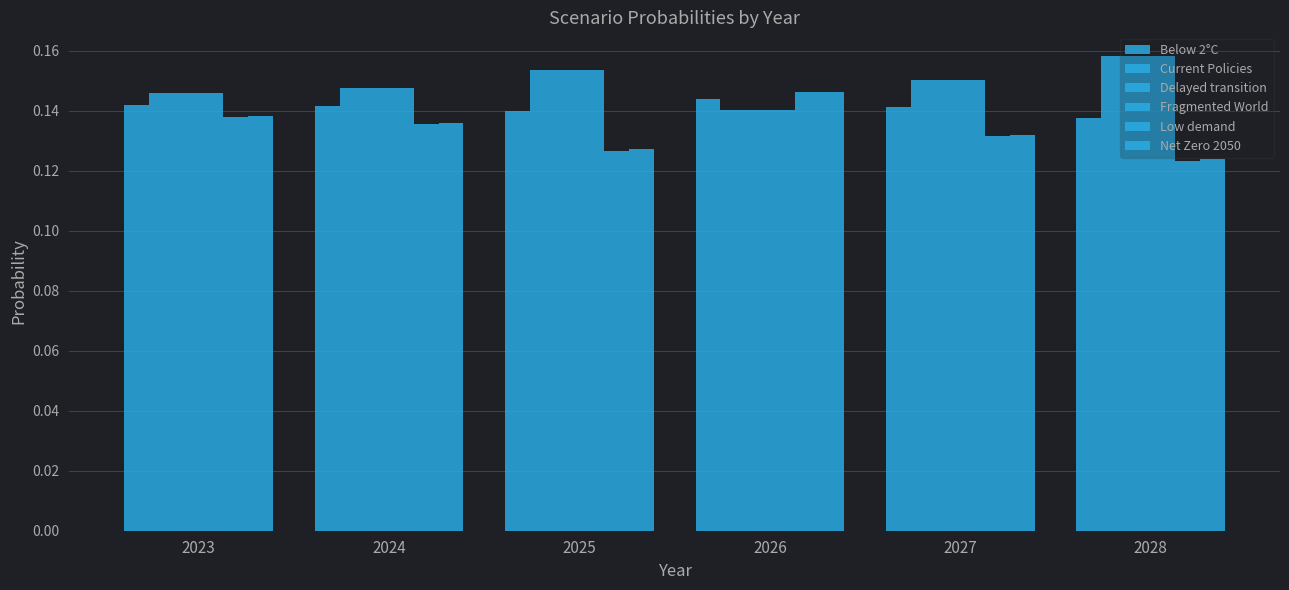

Is the value of Net Zero 2050 at 2026 greater than the value of Below 2°C at 2026?

Yes